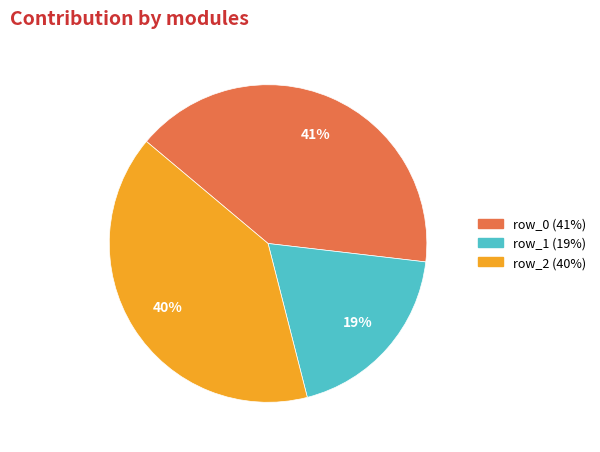

Does any single category account for the majority?

No